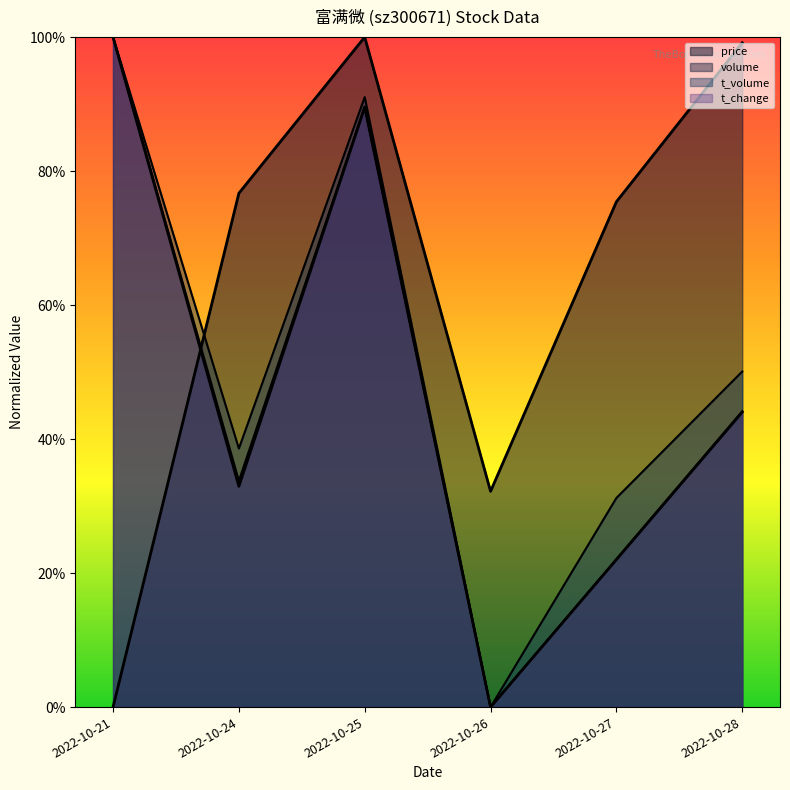

What is the difference between the maximum and minimum values in the price series?

1.0